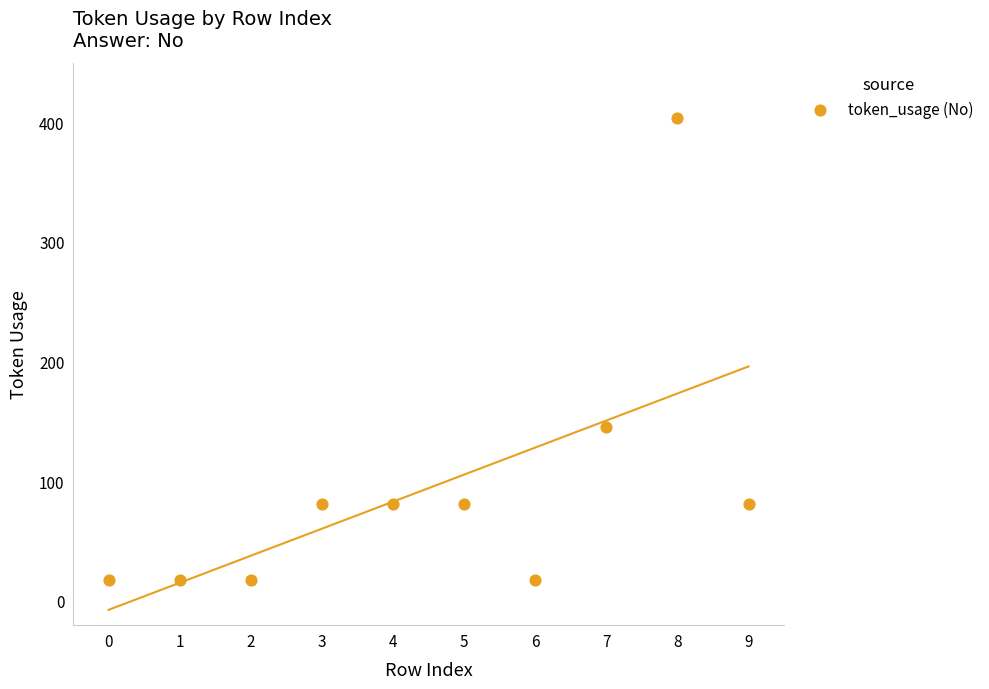

What Y value in the scatter plot is closest to 210?

145